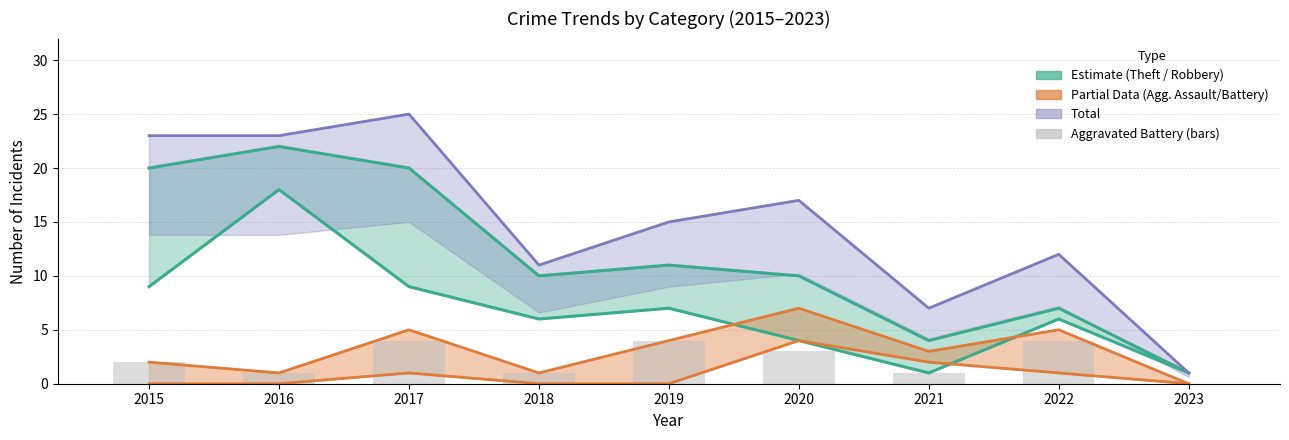

Reading left to right, list all the values displayed in this chart.

Theft (lower bound): 9	18	9	6	7	4	1	6	1
Robbery + Theft (upper bound): 20	22	20	10	11	10	4	7	1
Agg. Assault: 0	0	1	0	0	4	2	1	0
Agg. Battery + Assault: 2	1	5	1	4	7	3	5	0
Total: 23	23	25	11	15	17	7	12	1
Aggravated Battery (bars): 2	1	4	1	4	3	1	4	0